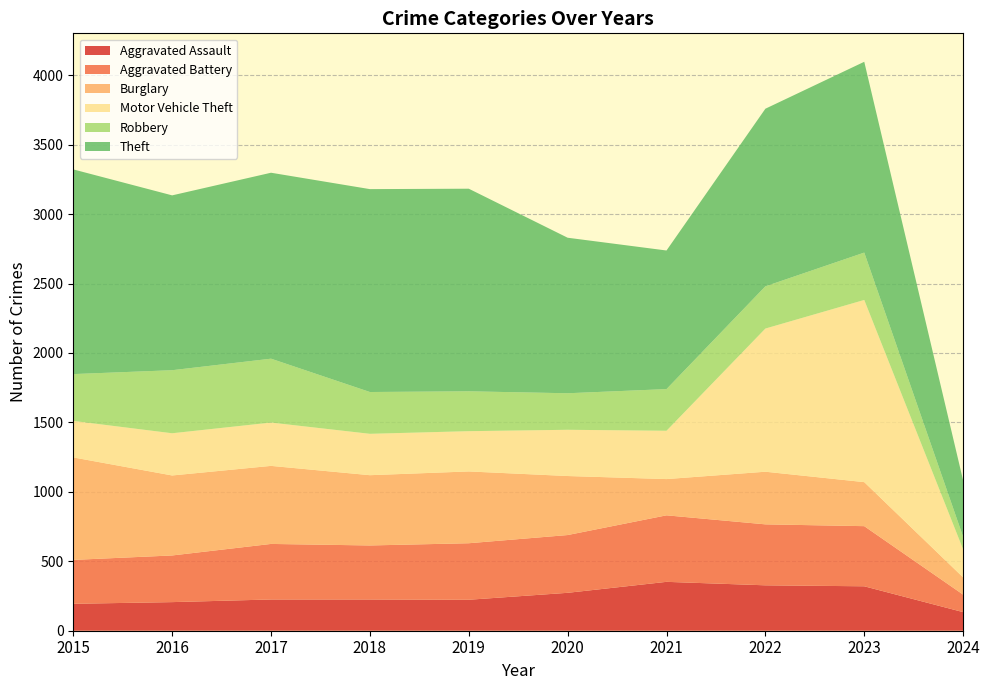

Reading left to right, what are all the values shown in this chart?

Aggravated Assault: 2015=194	2016=206	2017=225	2018=225	2019=223	2020=273	2021=352	2022=327	2023=320	2024=134
Aggravated Battery: 2015=316	2016=336	2017=400	2018=389	2019=407	2020=416	2021=479	2022=439	2023=433	2024=126
Burglary: 2015=738	2016=576	2017=562	2018=506	2019=517	2020=425	2021=261	2022=379	2023=317	2024=124
Motor Vehicle Theft: 2015=263	2016=304	2017=312	2018=298	2019=290	2020=333	2021=348	2022=1031	2023=1312	2024=202
Robbery: 2015=337	2016=454	2017=460	2018=301	2019=287	2020=263	2021=300	2022=304	2023=341	2024=90
Theft: 2015=1474	2016=1259	2017=1339	2018=1461	2019=1459	2020=1120	2021=998	2022=1279	2023=1374	2024=406